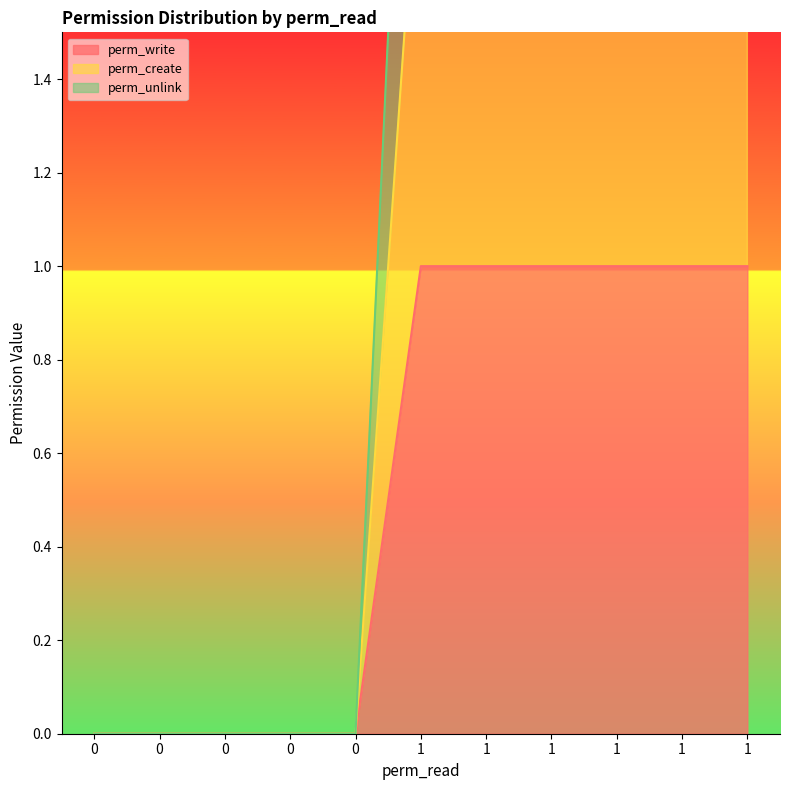

Is the value of perm_unlink at 1 greater than the value of perm_write at 0?

Yes